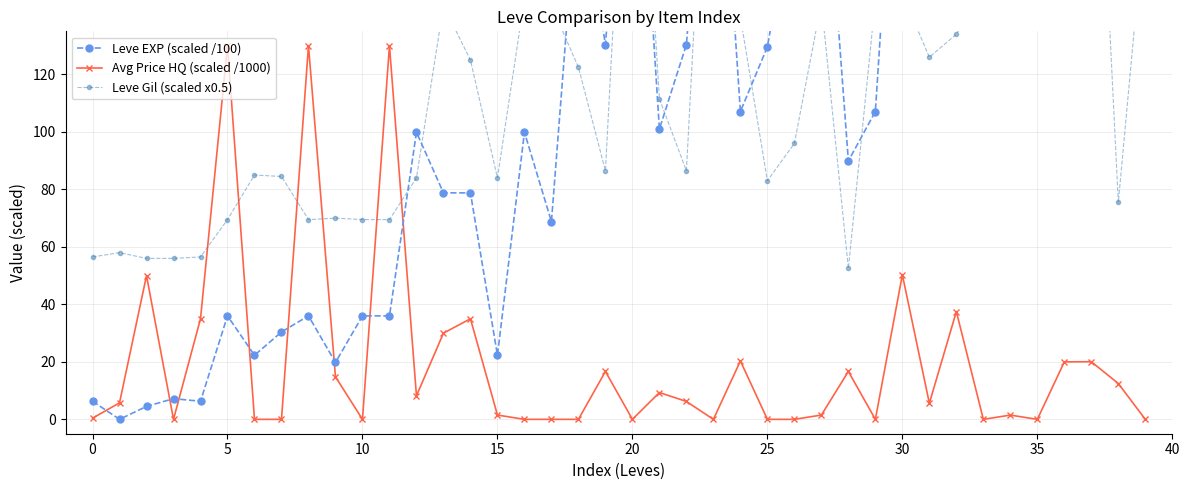

True or false: Avg Price HQ (scaled /1000) has more than 0 points higher than both neighbors.

True